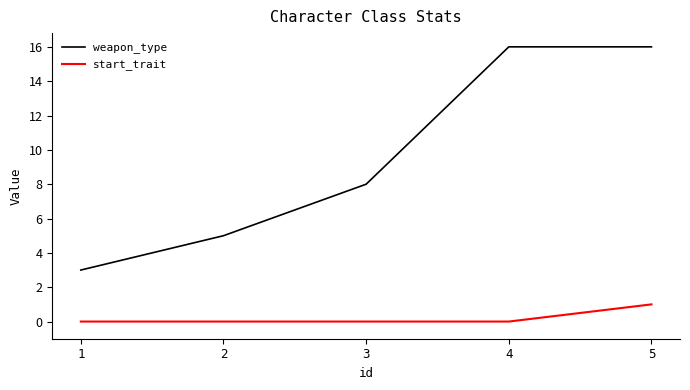

What is the spread (max minus min) of values at 2?

5